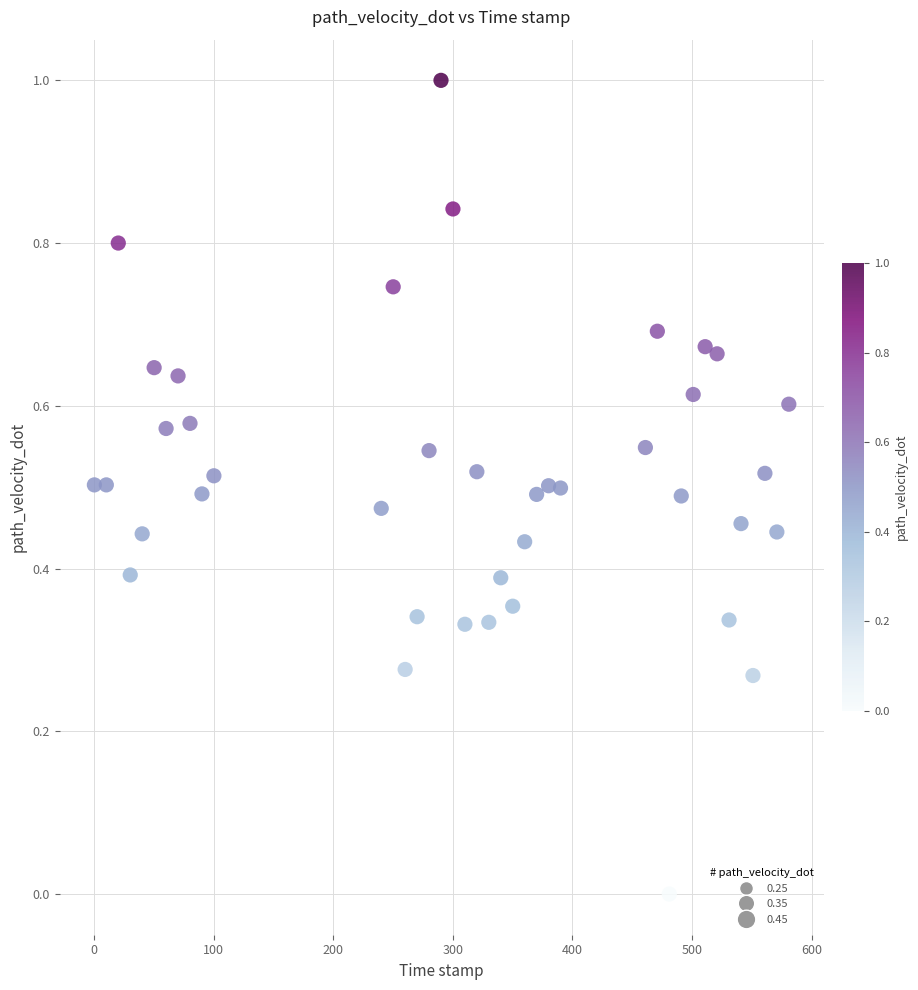

What is the range of Y values (max minus min)?

1.0